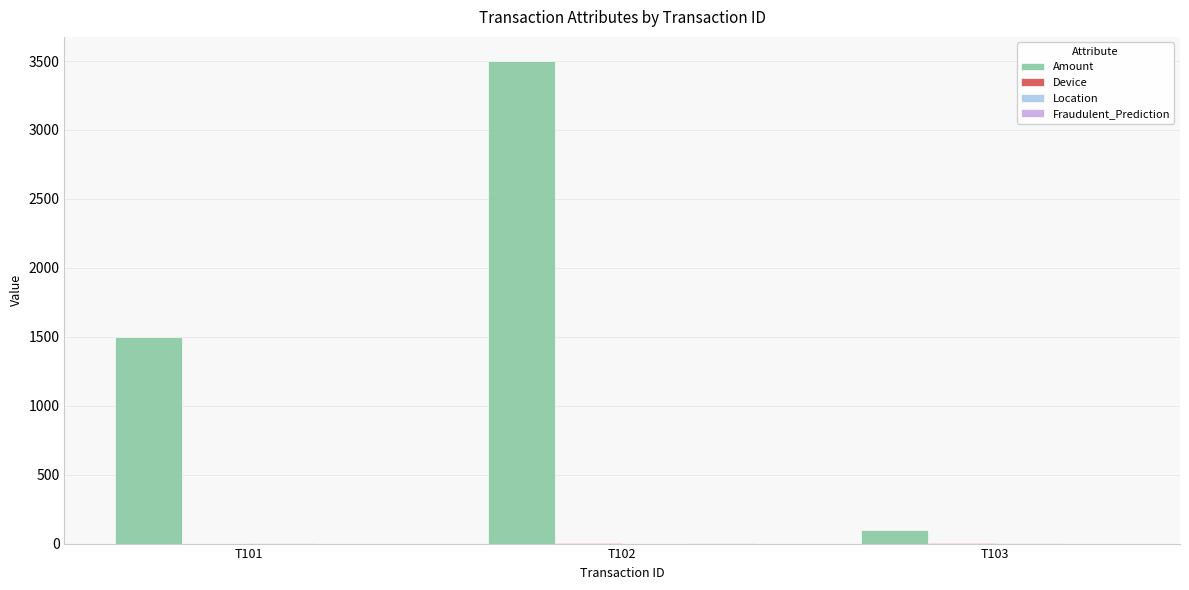

Which series has the largest total across all categories?

Amount